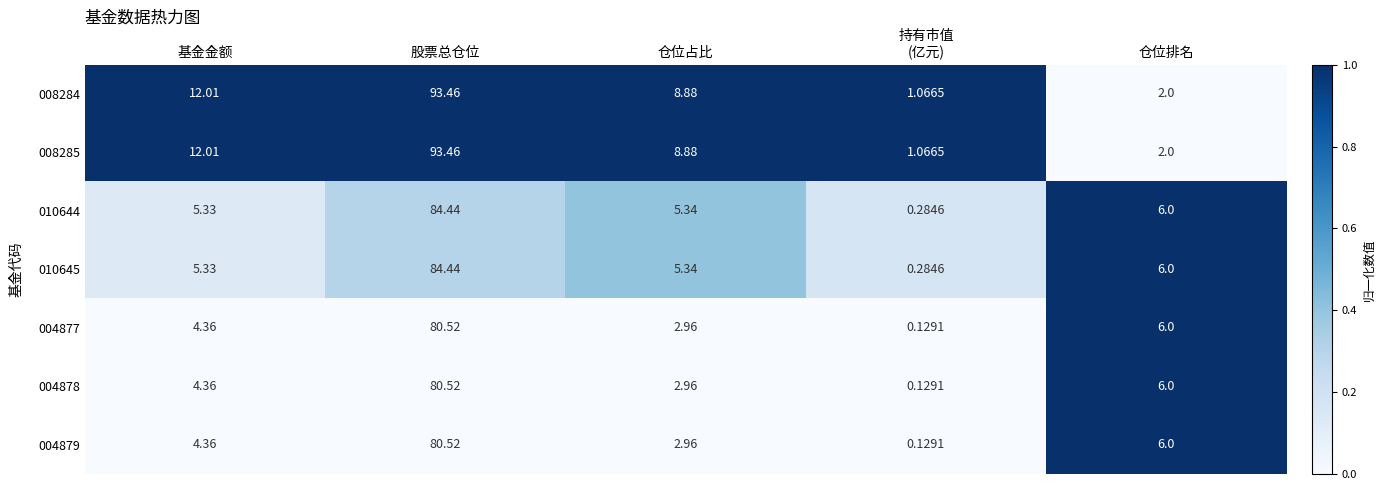

At how many categories does at least one series exceed 0?

5